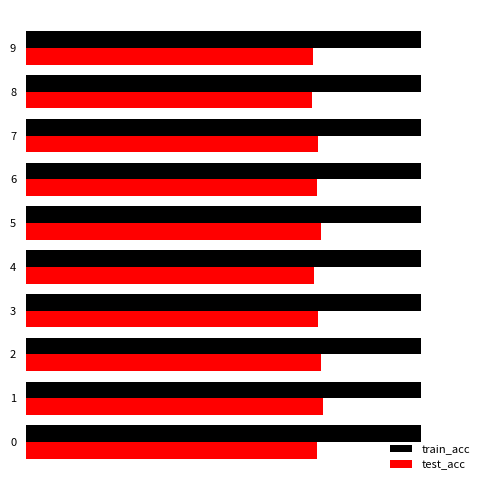

Which series has the largest range (max minus min)?

test_acc